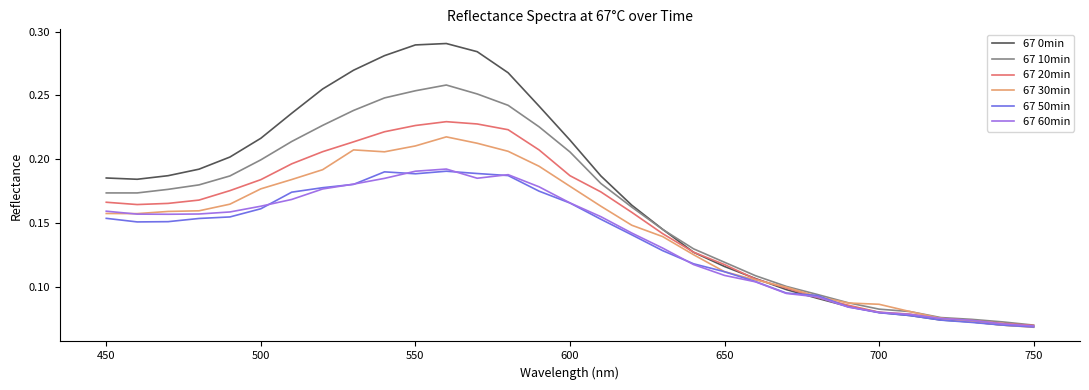

Which series has the widest spread of values?

67 0min